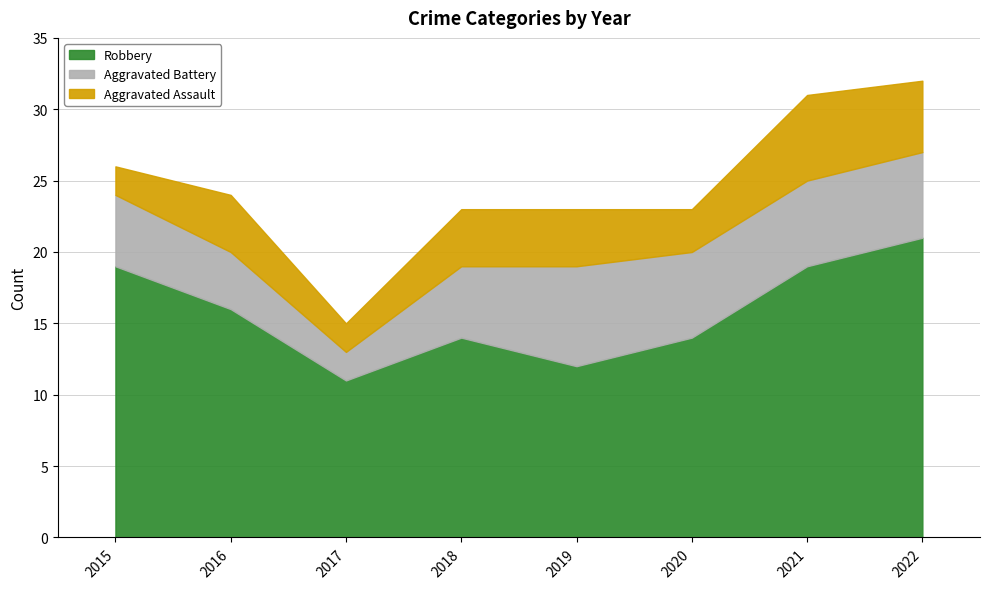

Count the number of data series in this chart.

3